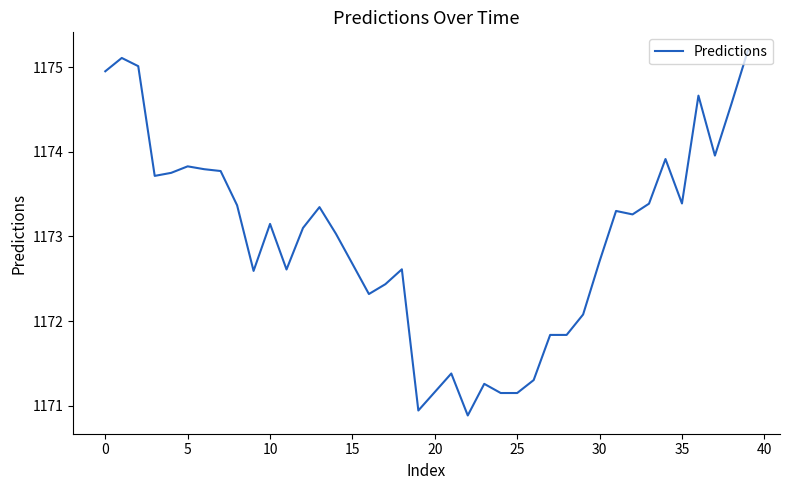

What is the maximum value shown in the chart?

1175.2